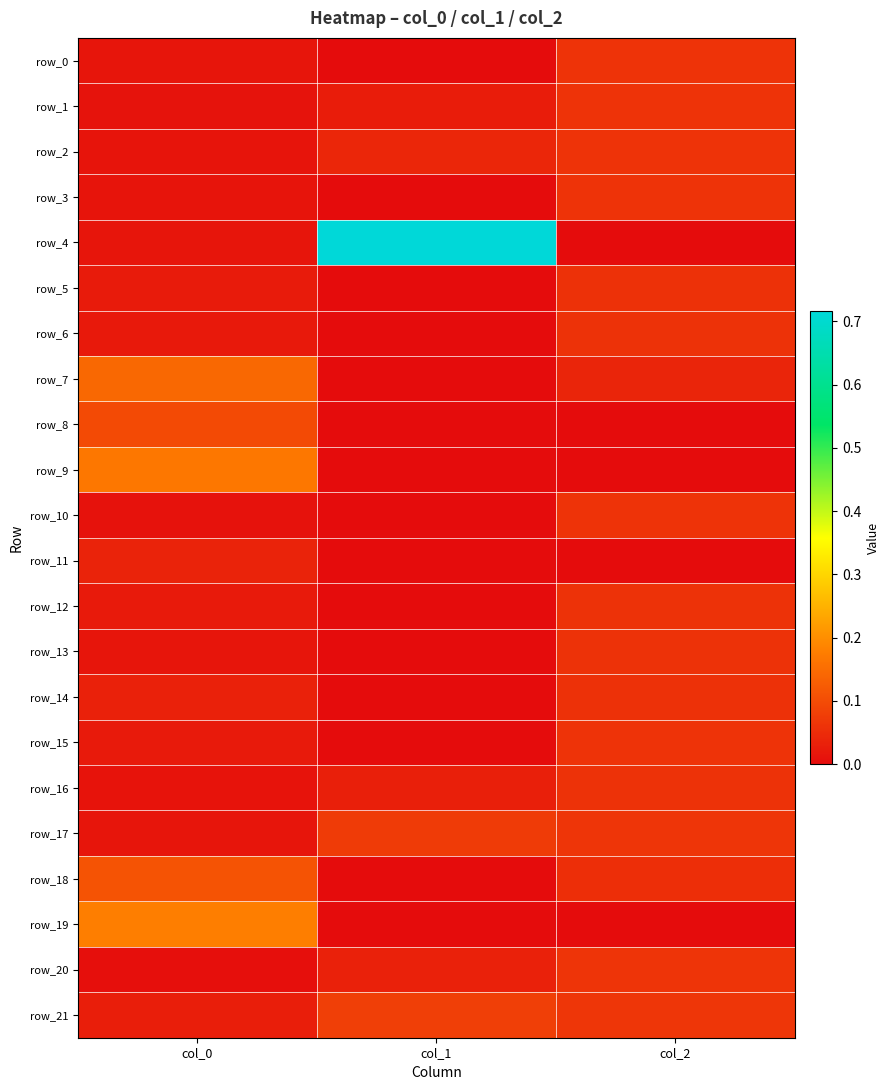

Reading left to right, transcribe all the data shown in this chart.

row_0: 0.0	-0.0	0.1
row_1: 0.0	0.0	0.1
row_2: 0.0	0.0	0.1
row_3: 0.0	-0.0	0.1
row_4: 0.0	0.7	-0.0
row_5: 0.0	-0.0	0.1
row_6: 0.0	-0.0	0.1
row_7: 0.1	-0.0	0.0
row_8: 0.1	-0.0	-0.0
row_9: 0.2	-0.0	-0.0
row_10: 0.0	-0.0	0.1
row_11: 0.0	-0.0	-0.0
row_12: 0.0	-0.0	0.1
row_13: 0.0	-0.0	0.1
row_14: 0.0	-0.0	0.1
row_15: 0.0	-0.0	0.1
row_16: 0.0	0.0	0.1
row_17: 0.0	0.1	0.1
row_18: 0.1	-0.0	0.1
row_19: 0.2	-0.0	-0.0
row_20: 0.0	0.0	0.1
row_21: 0.0	0.1	0.1